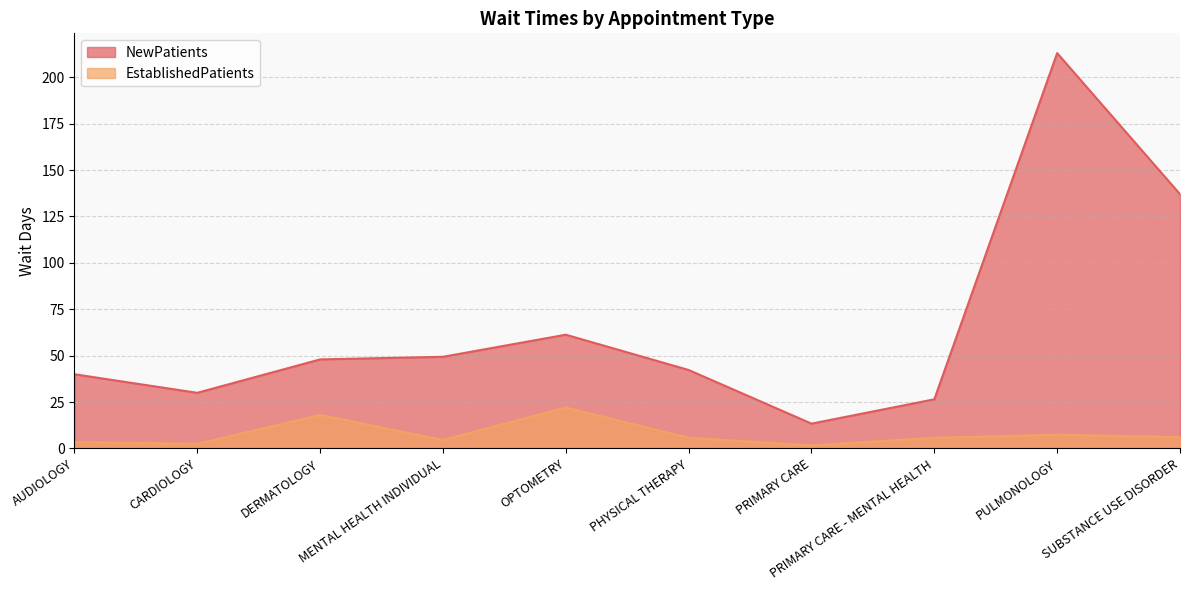

How many distinct data groups are displayed?

2